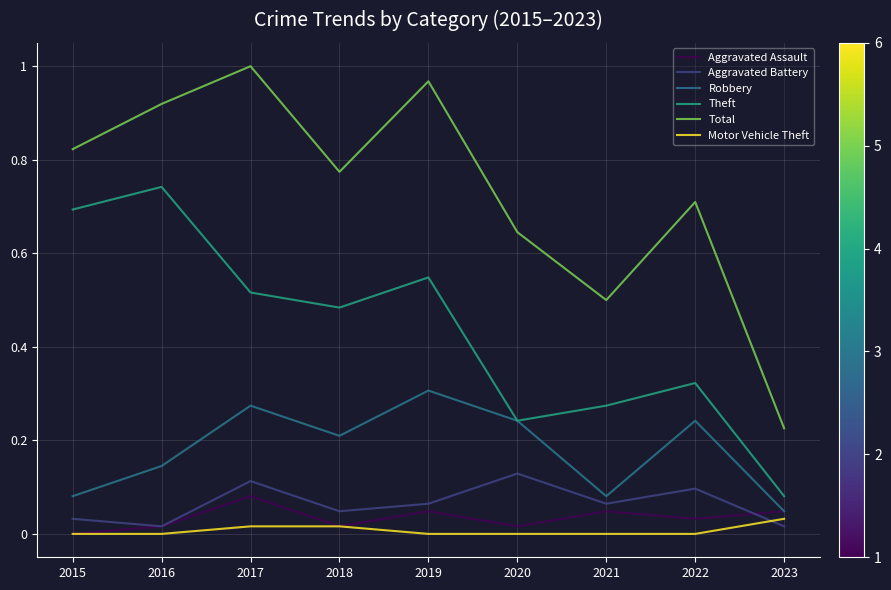

Which series ends up on top after the final intersection of Motor Vehicle Theft and Aggravated Battery?

Motor Vehicle Theft